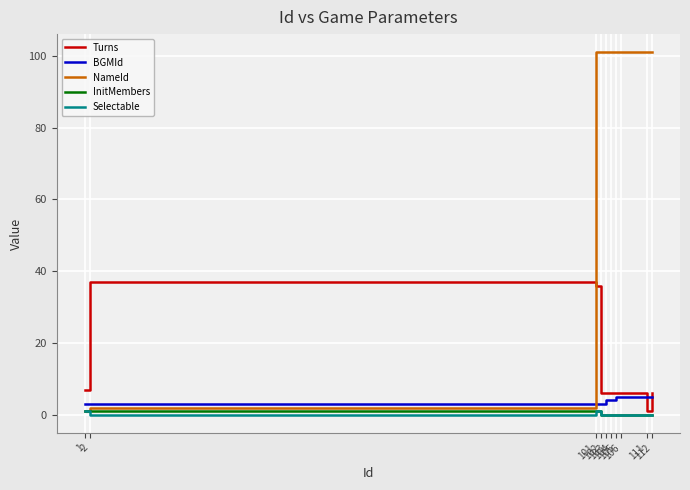

How many series are shown in this chart?

5